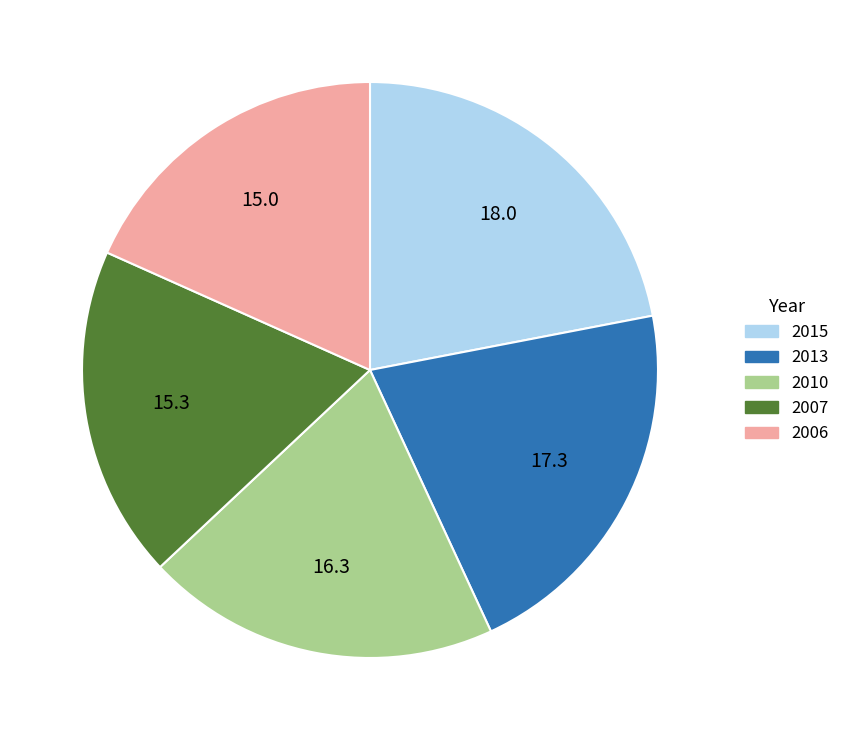

What is the largest slice in the pie chart?

2015